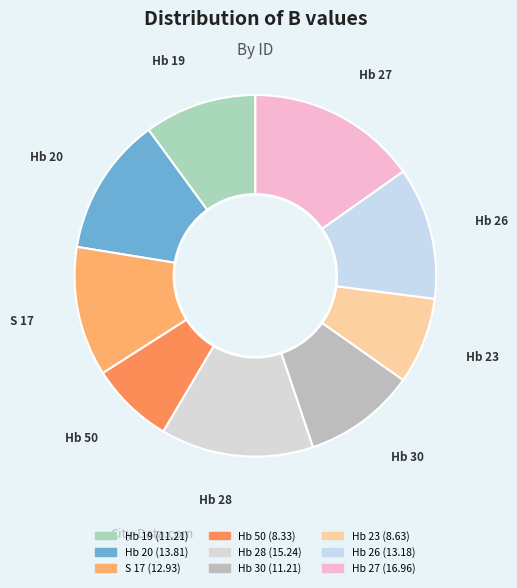

Does Hb 28 represent more than half of the total?

No